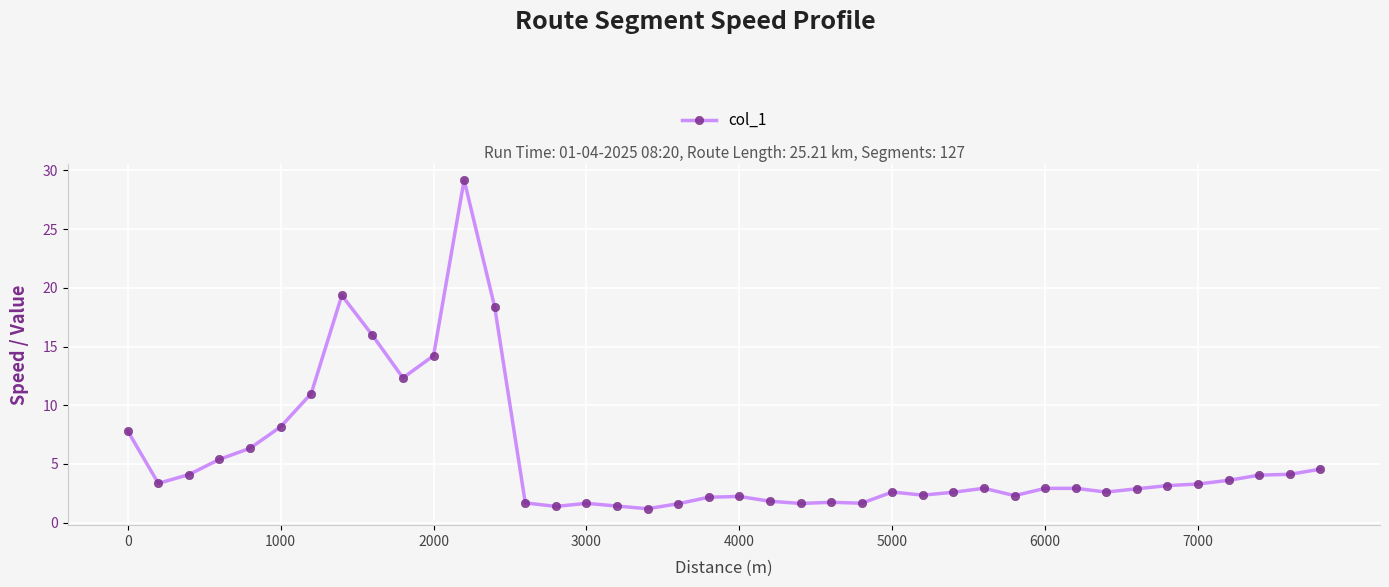

What is the smallest value displayed?

1.2